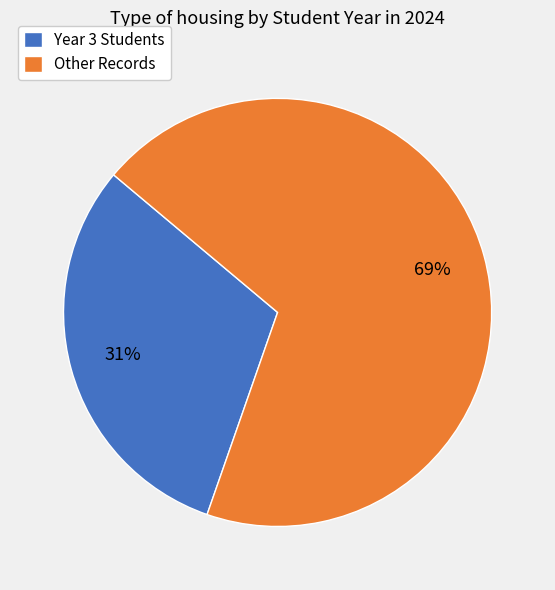

To the nearest percent, what percentage of the pie is Other Records?

69%